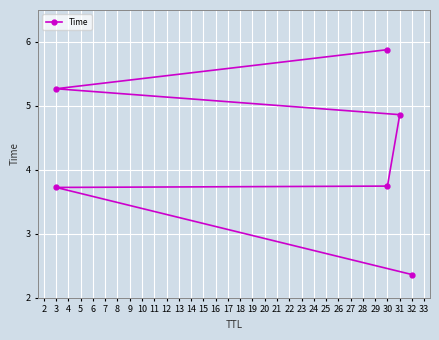

How many values are below 4?

3